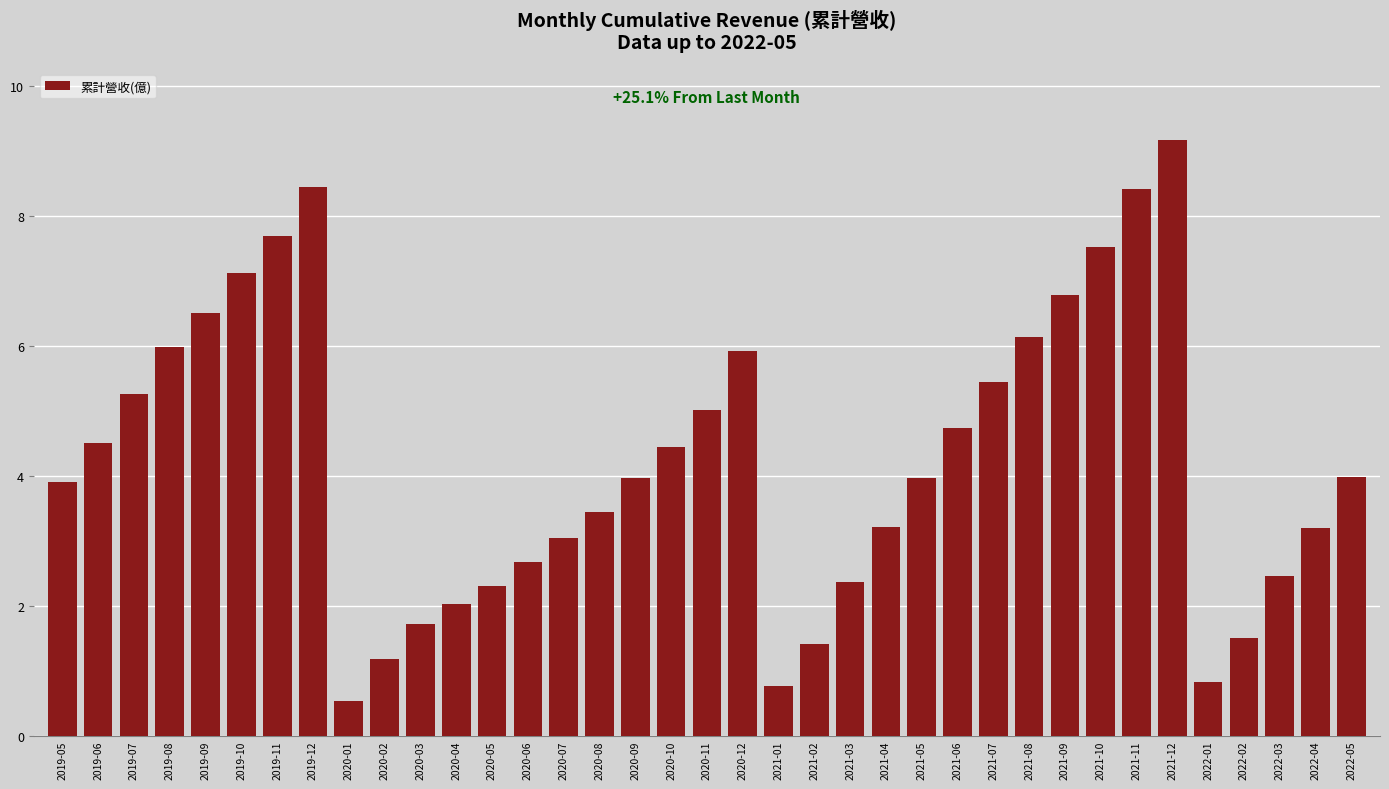

Between 2022-05 and 2021-07, which is larger?

2021-07